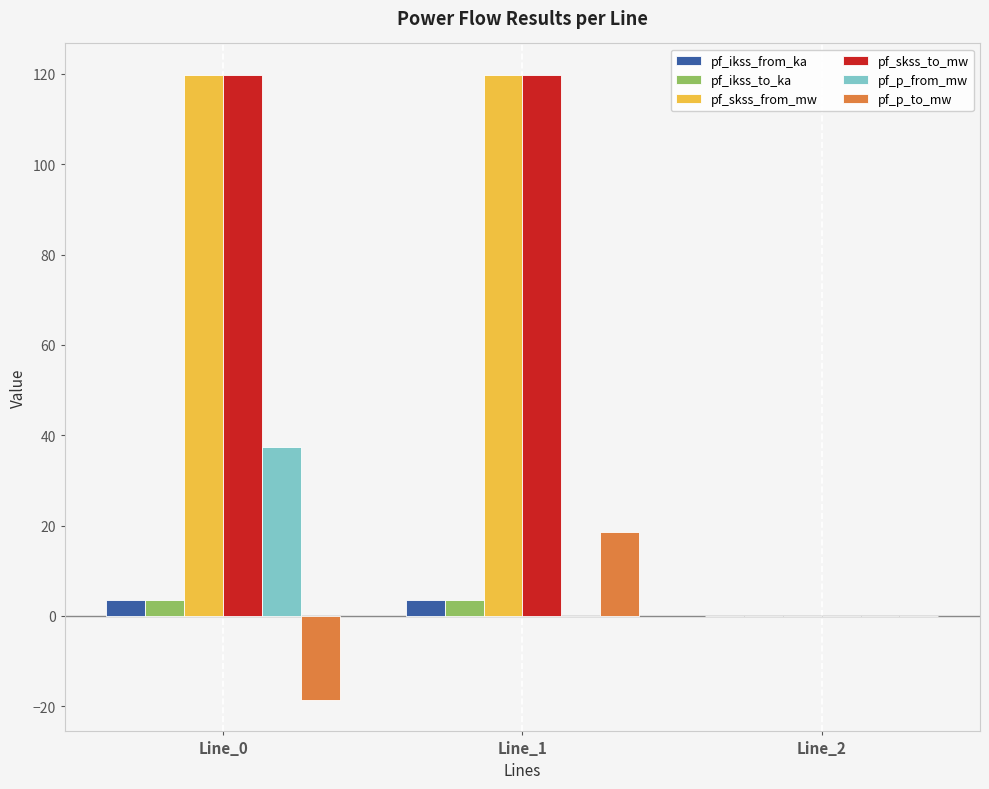

How many categories are shown in the chart?

3